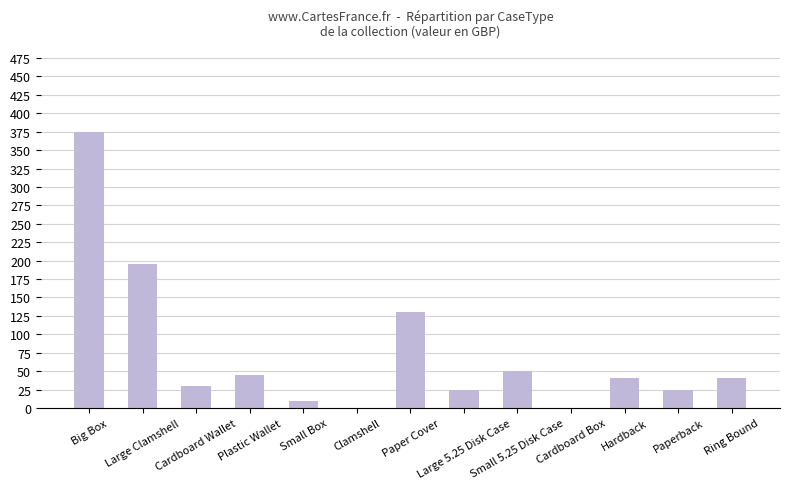

Count the number of categories in the chart.

13